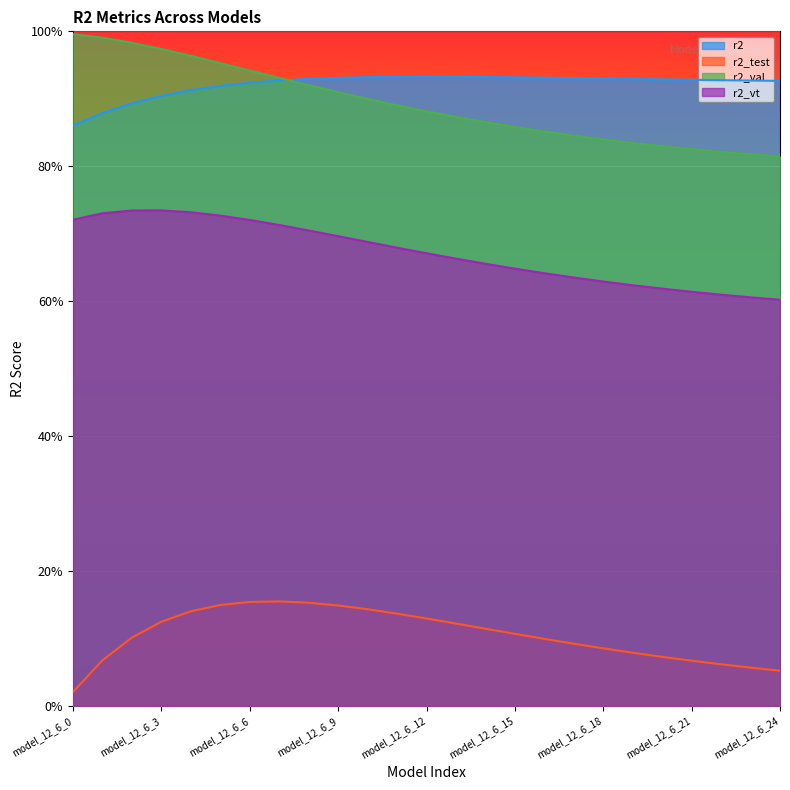

At which label does r2_val reach its minimum?

model_12_6_24